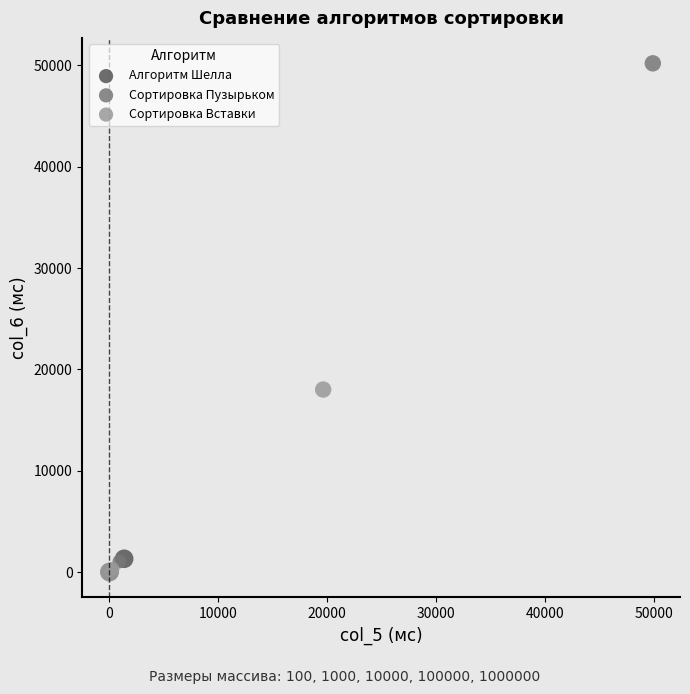

Which series has the widest spread of Y values?

Сортировка Пузырьком